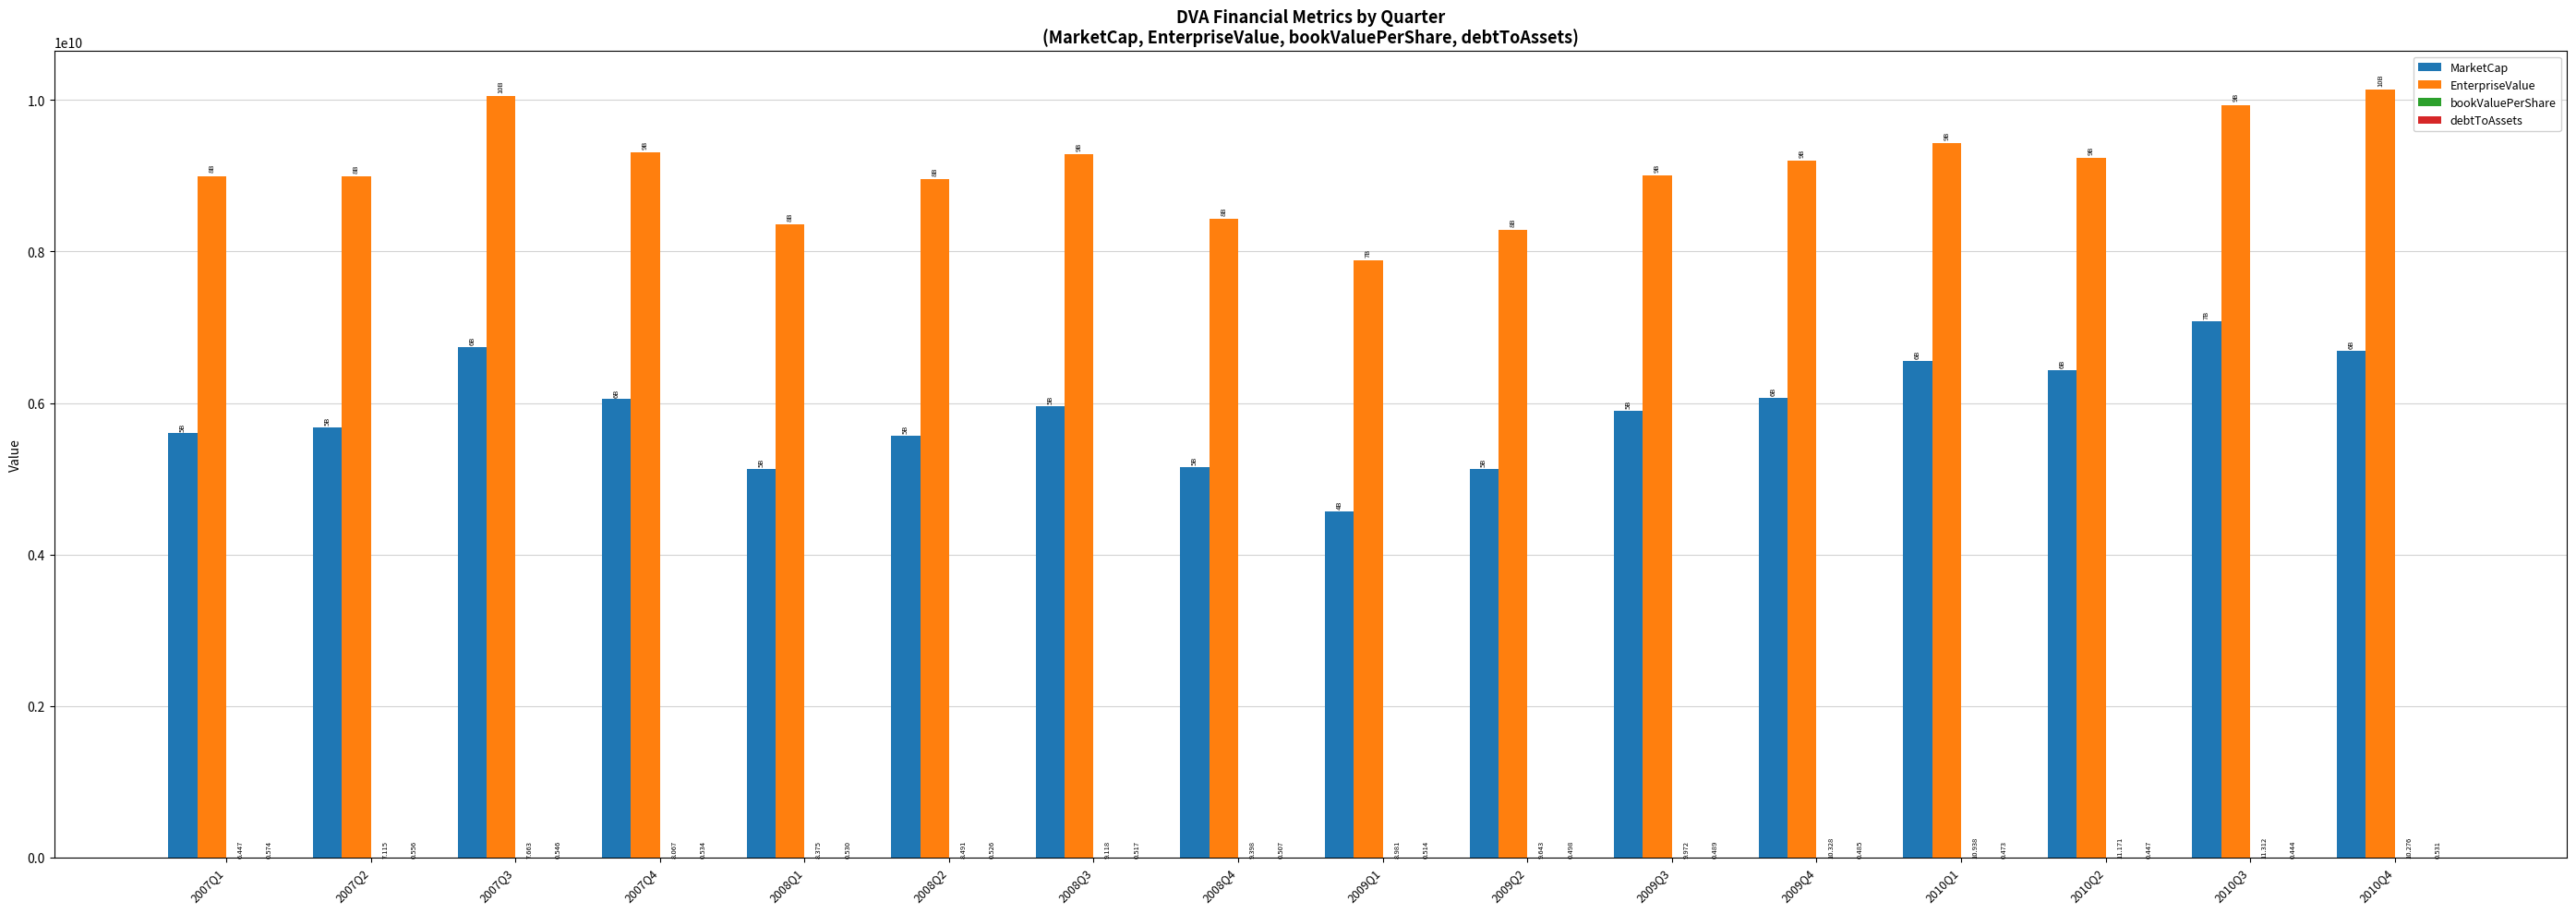

Between 2008Q2 and 2009Q1, which series saw the biggest shift?

EnterpriseValue